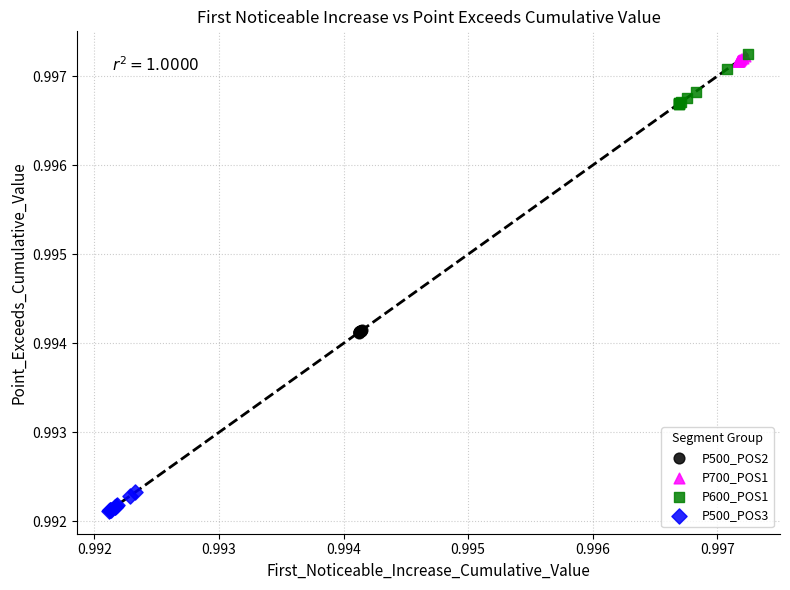

Which series has the widest spread of Y values?

P600_POS1